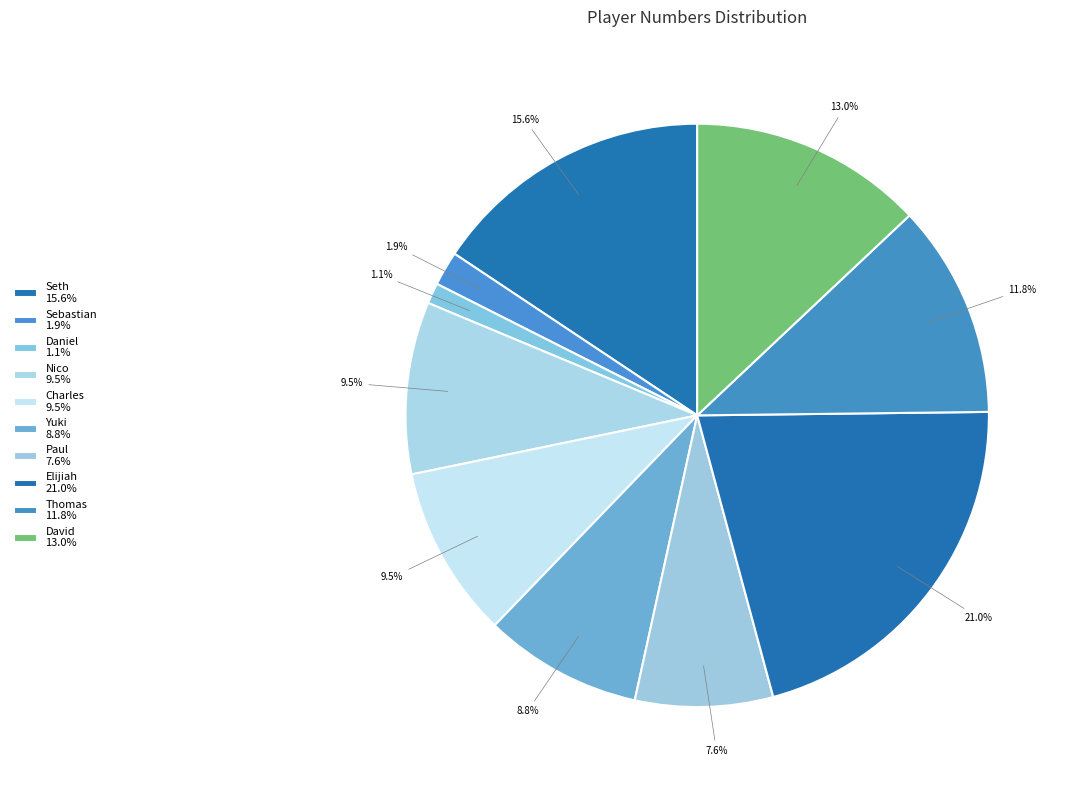

Which category has the biggest portion of the pie?

Elijiah